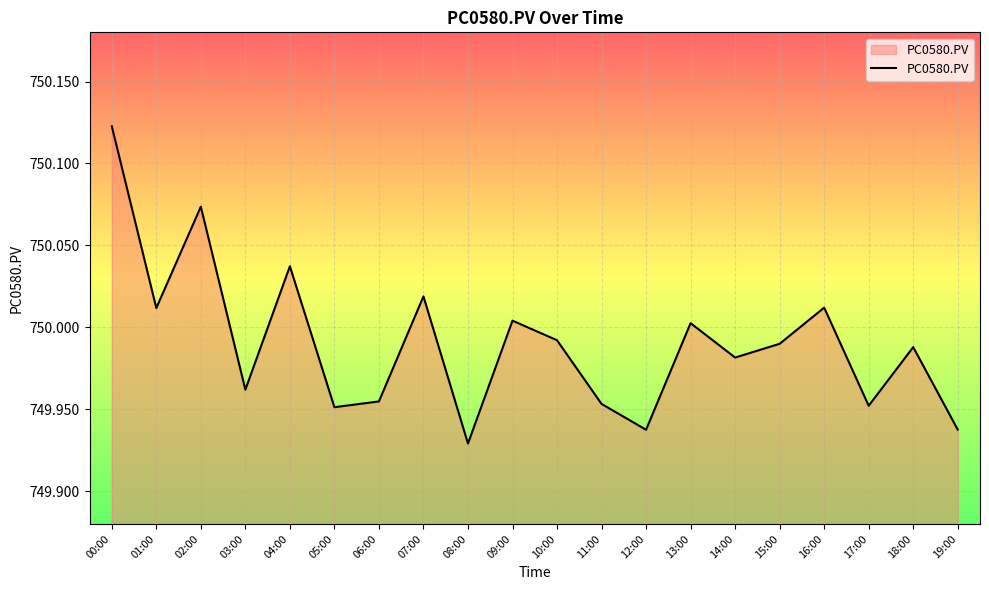

What is the difference between the values at 19:00 and 16:00?

0.1